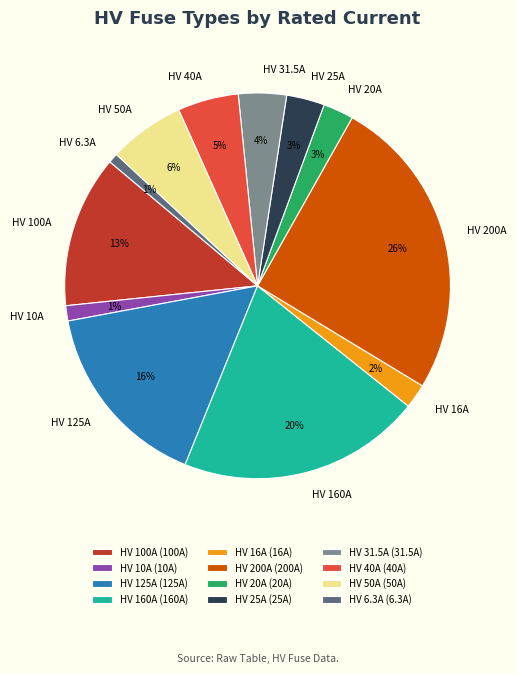

To the nearest percent, what is the difference between the largest and smallest slice percentages?

25%